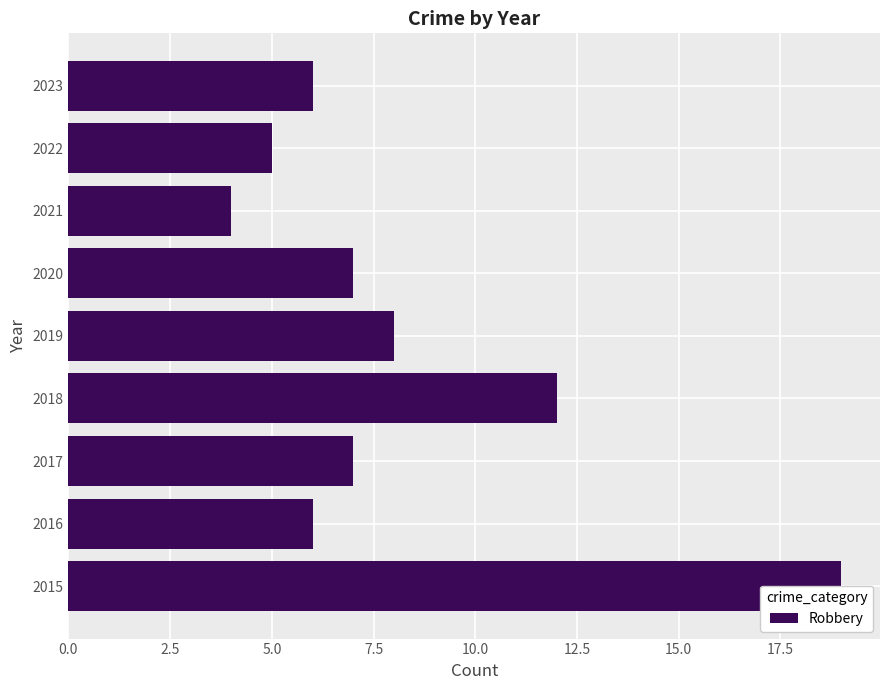

What is the smallest value displayed?

4